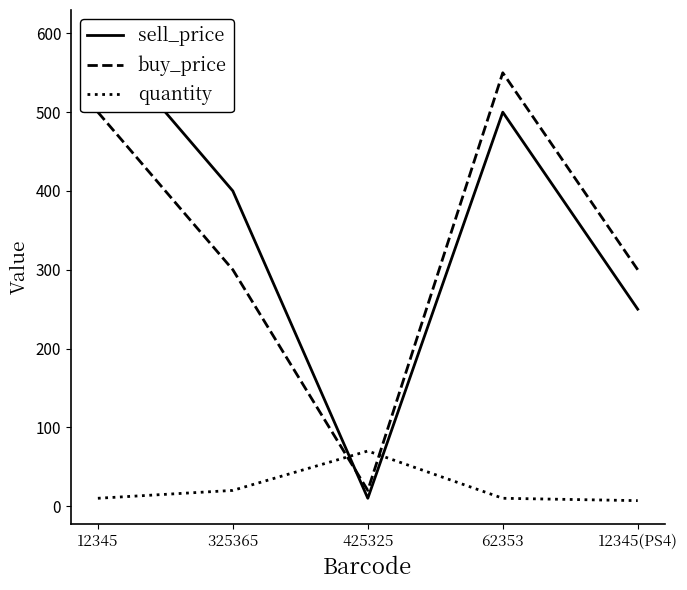

Reading right to left, what are all the values shown in this chart?

sell_price: 250	500	10	400	600
buy_price: 300	550	20	300	500
quantity: 7	10	70	20	10